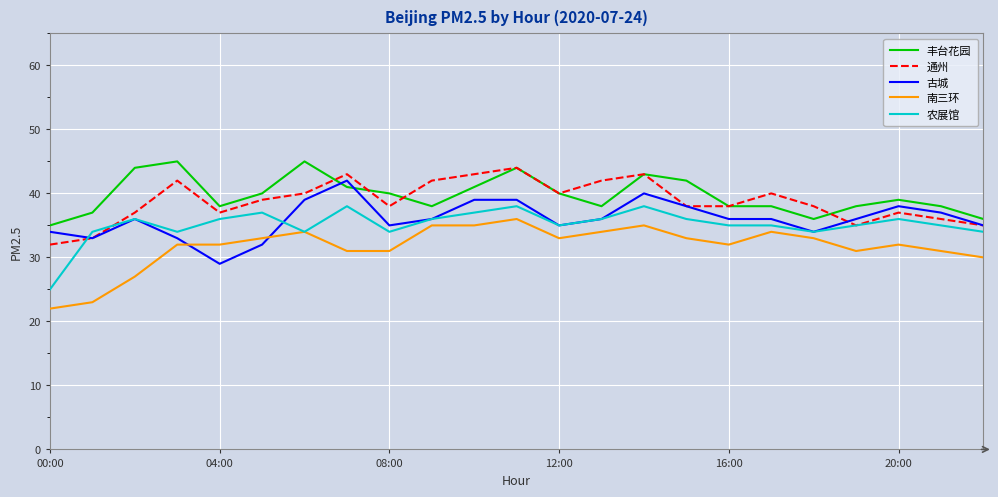

What is the lowest value of the 古城 series?

29